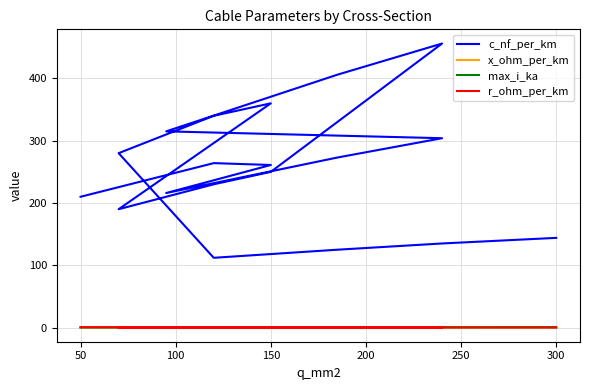

What is the minimum value shown in the chart?

0.1